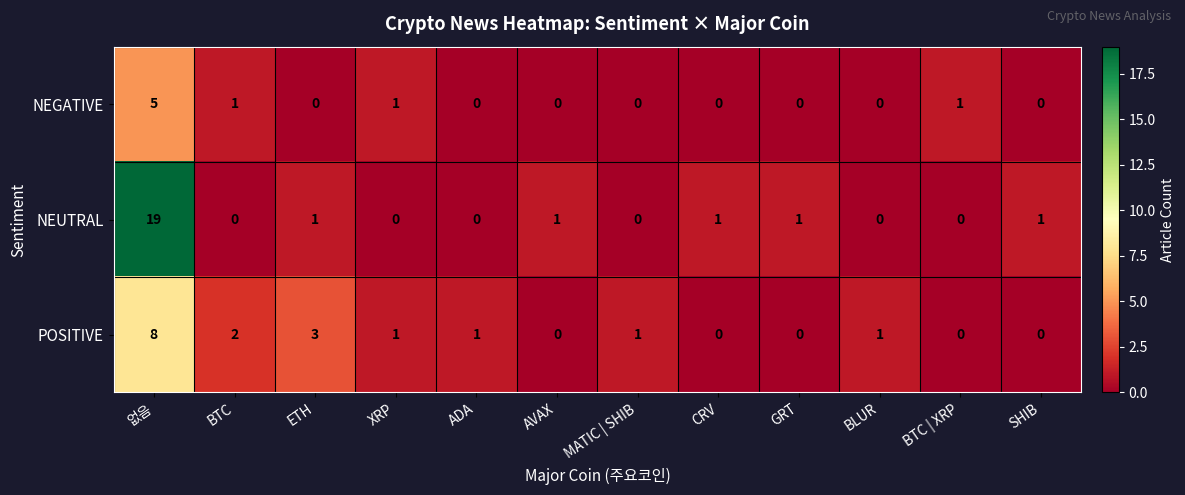

At how many categories does at least one series exceed 16?

1